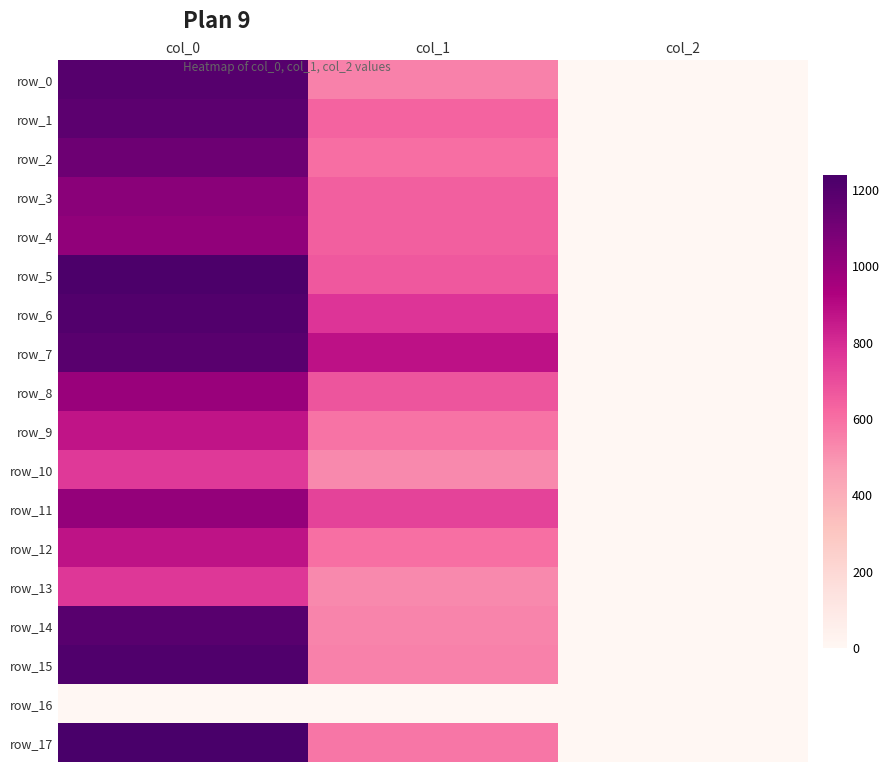

Rank the series by their maximum value, from highest to lowest.

row_17, row_5, row_15, row_6, row_0, row_14, row_7, row_1, row_2, row_3, row_4, row_11, row_8, row_12, row_9, row_13, row_10, row_16